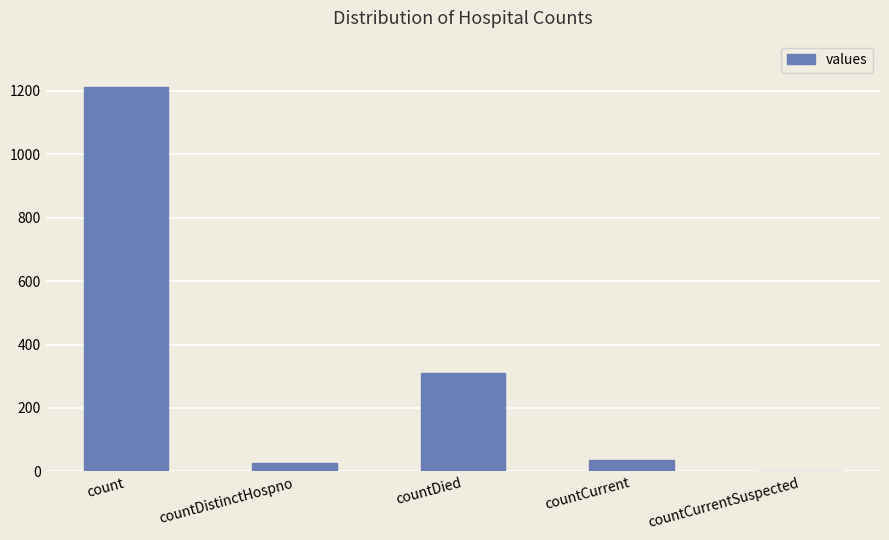

Between count and countCurrentSuspected, which is larger?

count